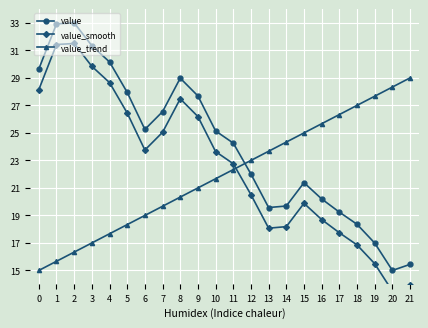

What is the difference between the maximum and minimum values in the value_trend series?

14.0